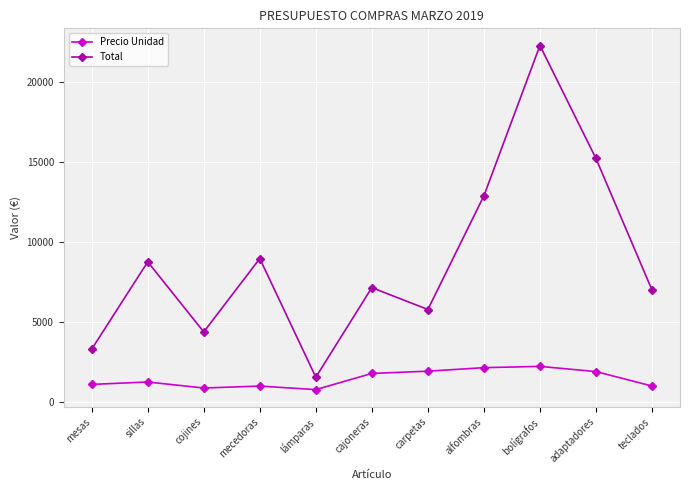

What is the label of the 11th point from the left?

teclados